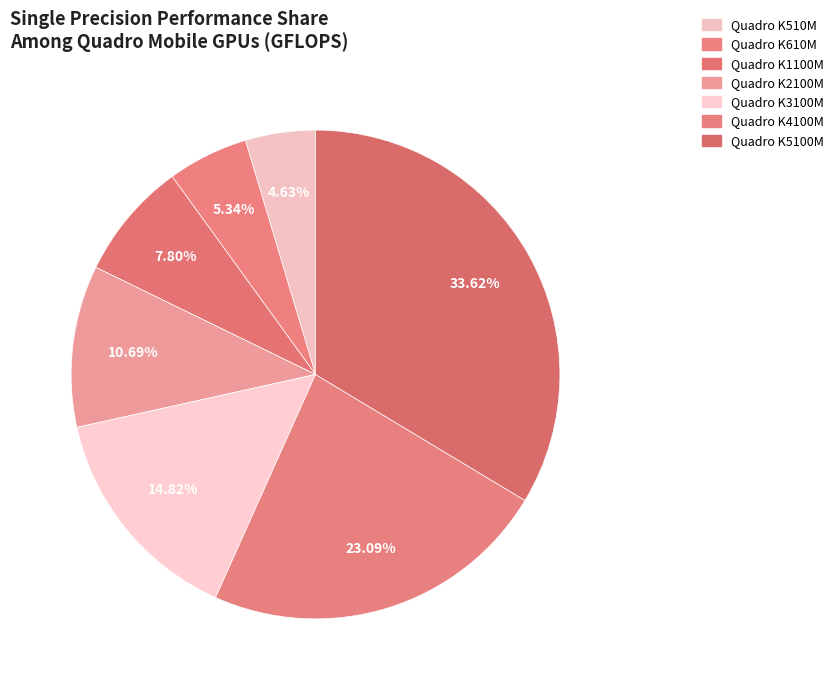

What is the ratio of the value at Quadro K3100M to the value at Quadro K4100M?

0.6